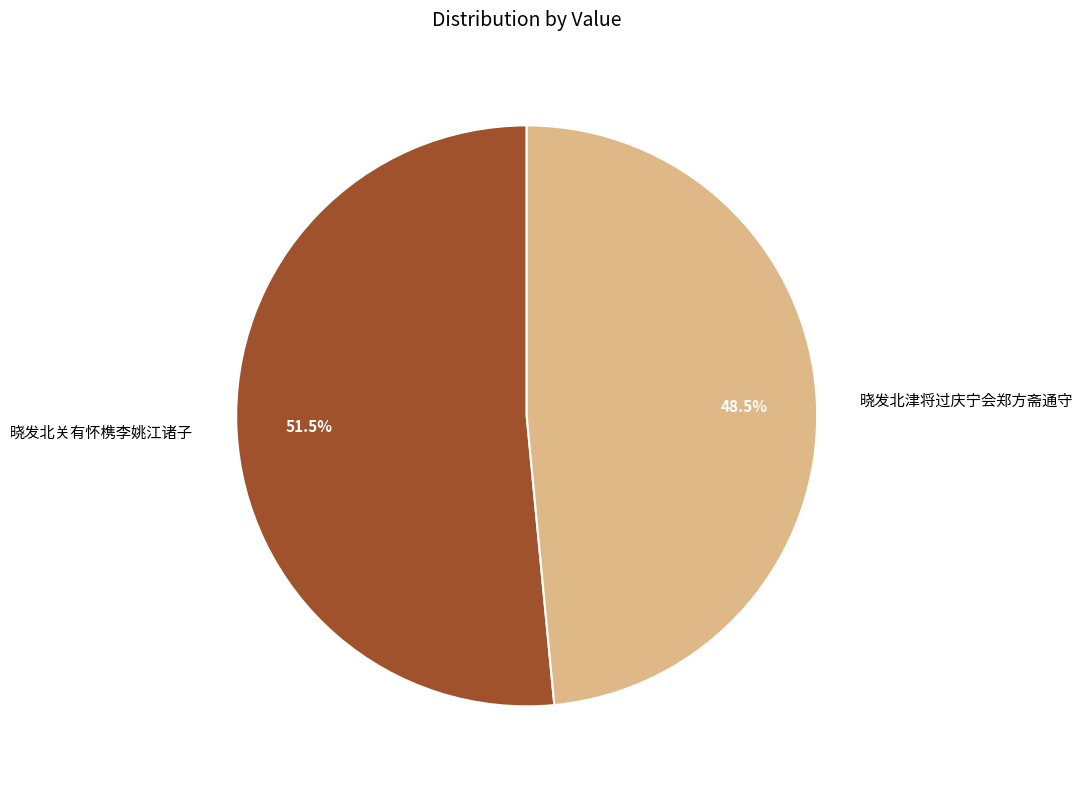

Count the number of slices in the pie.

2